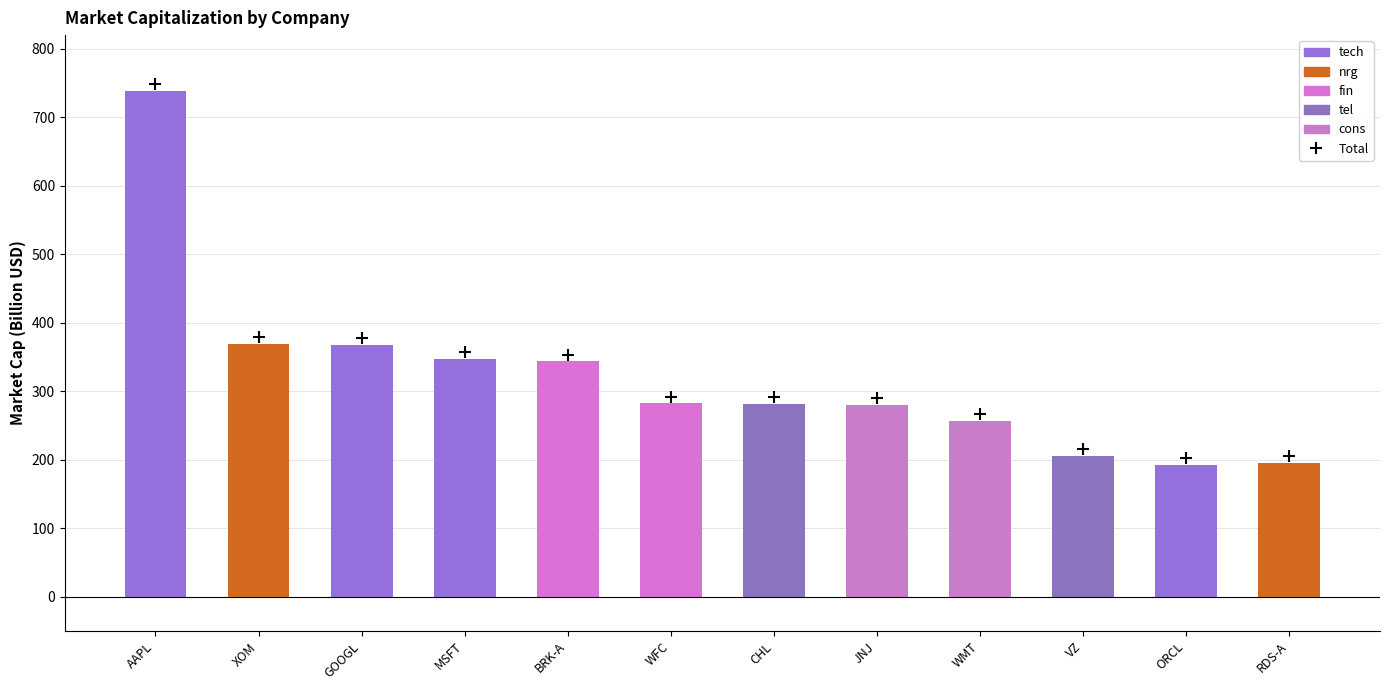

True or false: the data shows 192.1 at ORCL.

True